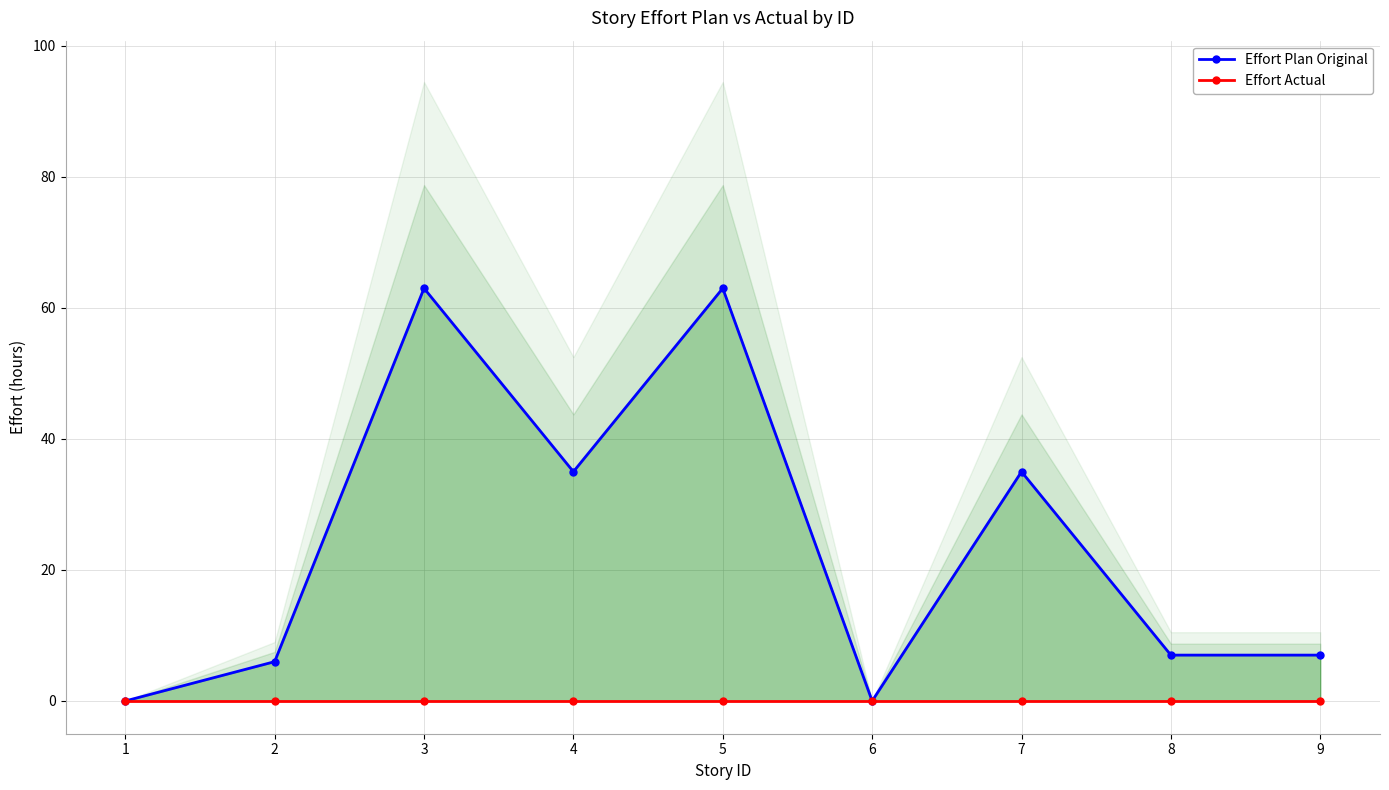

What is the difference between the maximum and minimum values in the Effort Plan Original series?

63